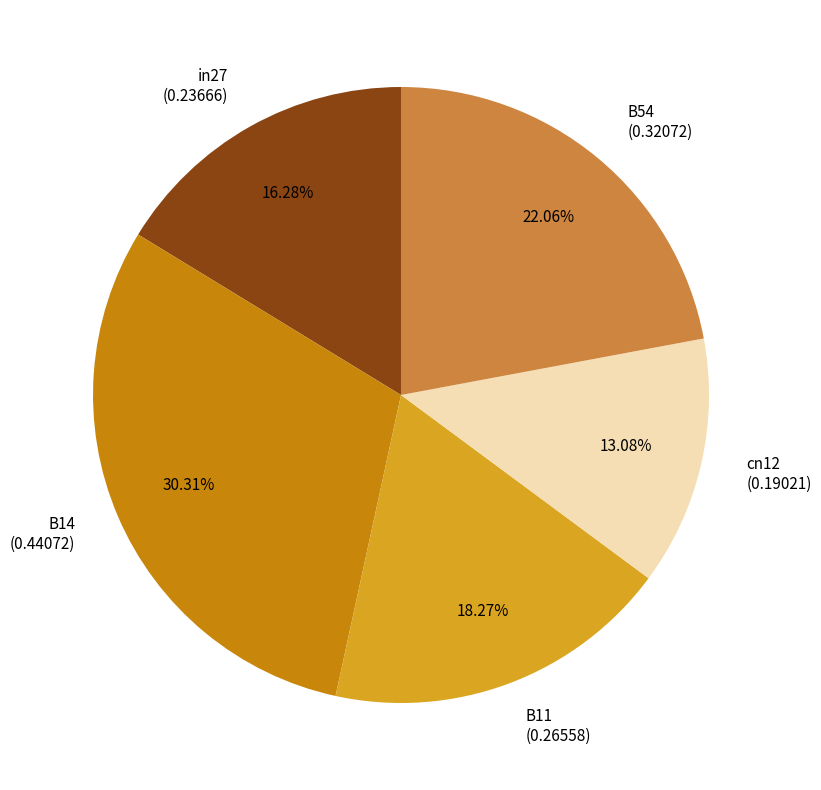

To the nearest percent, what is the difference between the largest and smallest slice percentages?

17%